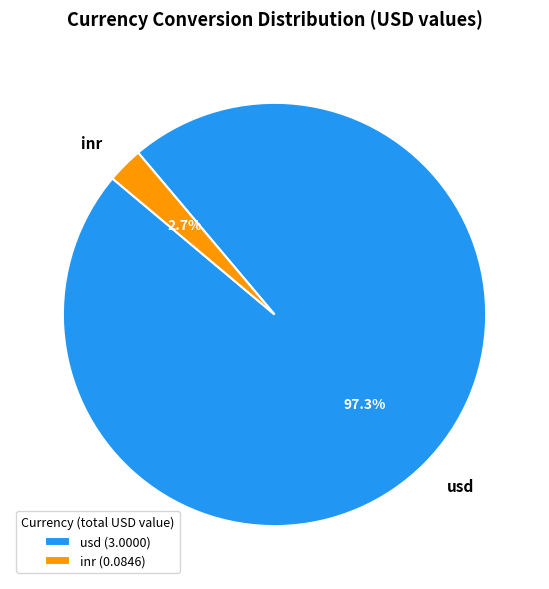

Which category has the smallest portion of the pie?

inr